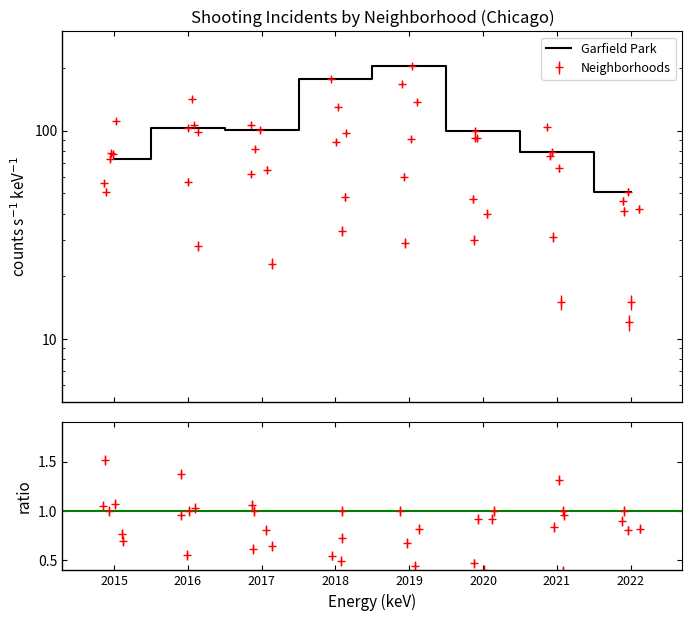

At which category does the data reach its first local peak?

2016